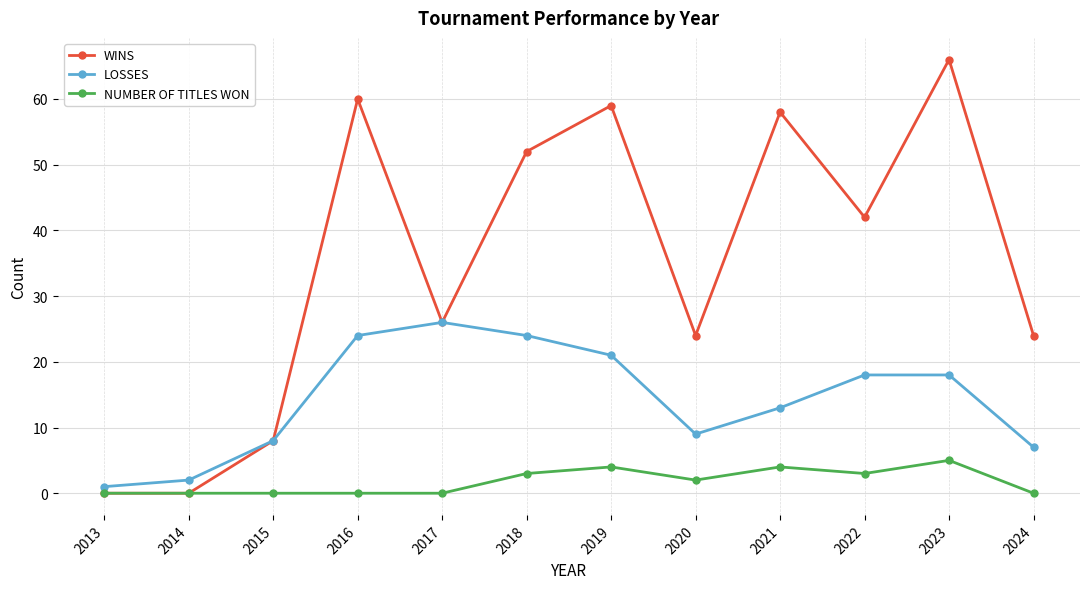

True or false: LOSSES has more than 0 interior local peaks.

True